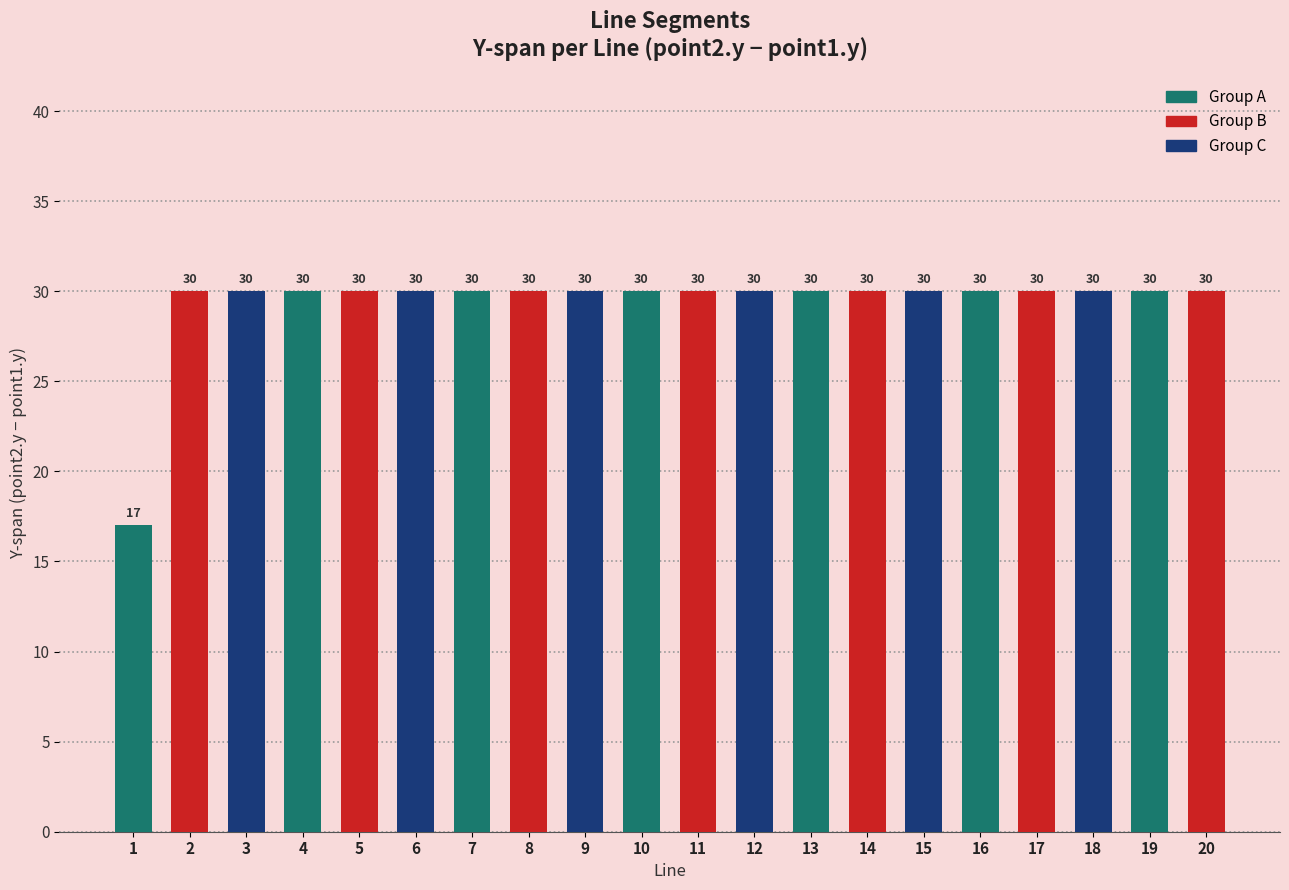

What is the sum of all values?

587